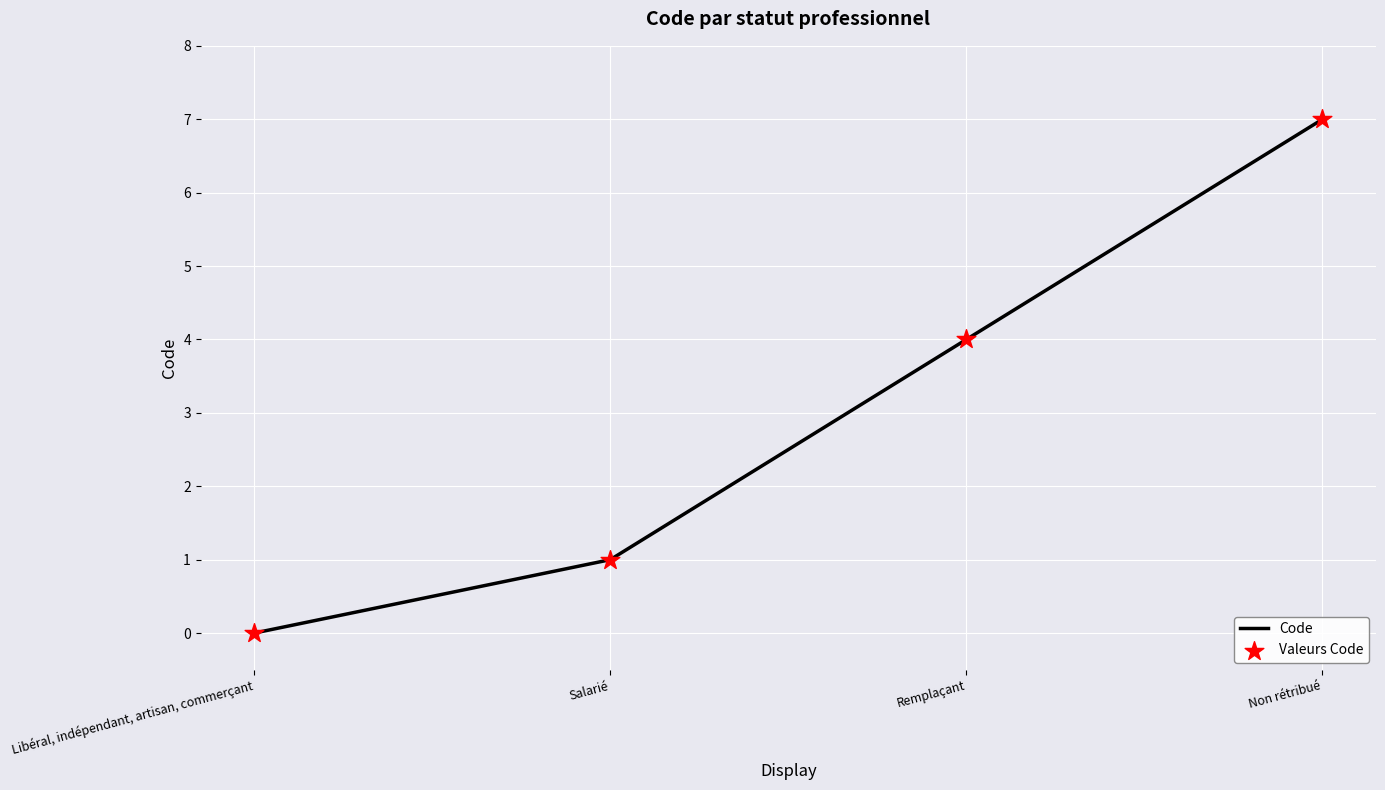

The value at Non rétribué is 7. True or false?

True